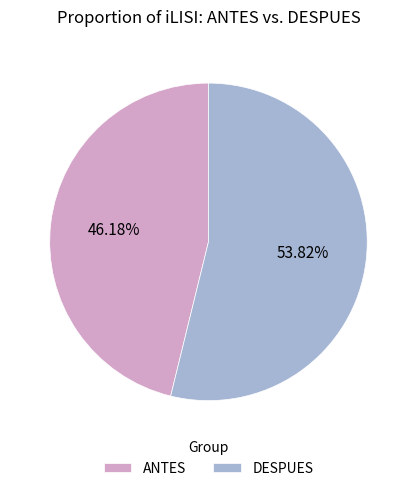

Rank the categories by value from lowest to highest.

ANTES, DESPUES